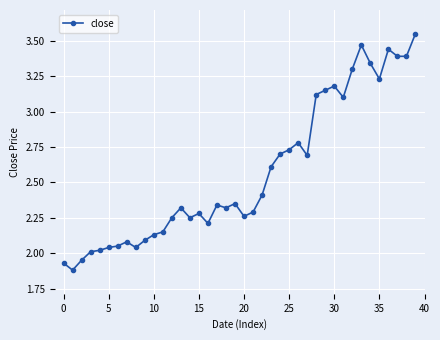

What is the average value?

2.6